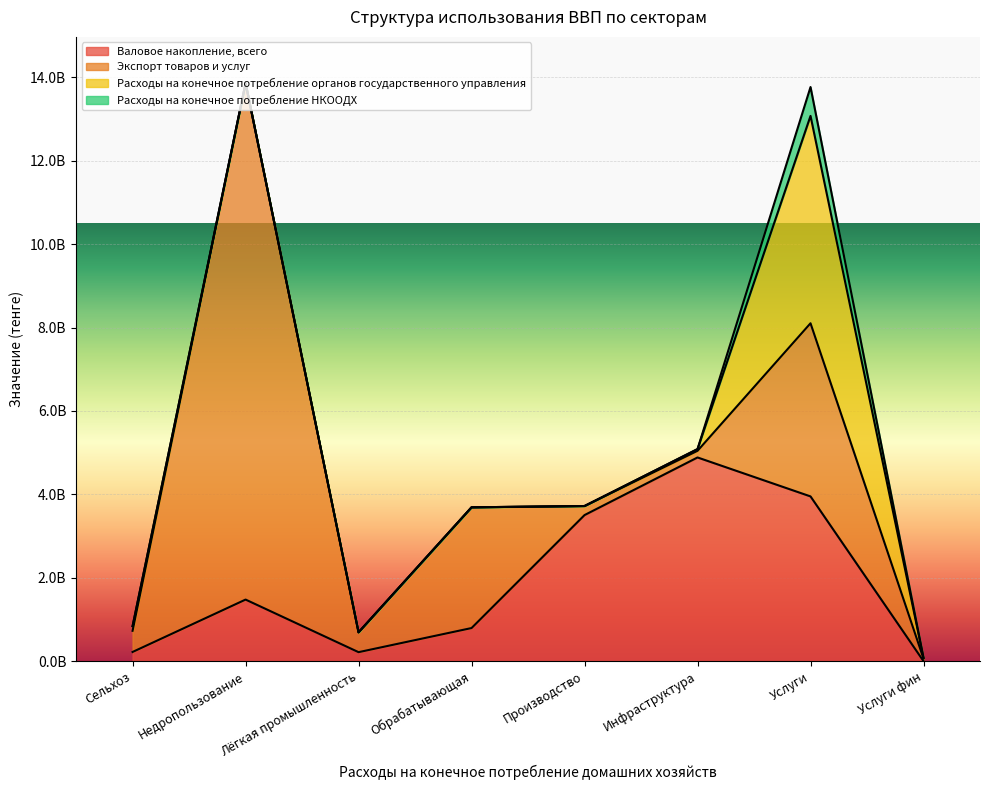

Rank the series by their maximum value, from highest to lowest.

Экспорт товаров и услуг, Расходы на конечное потребление органов государственного управления, Валовое накопление, всего, Расходы на конечное потребление НКООДХ